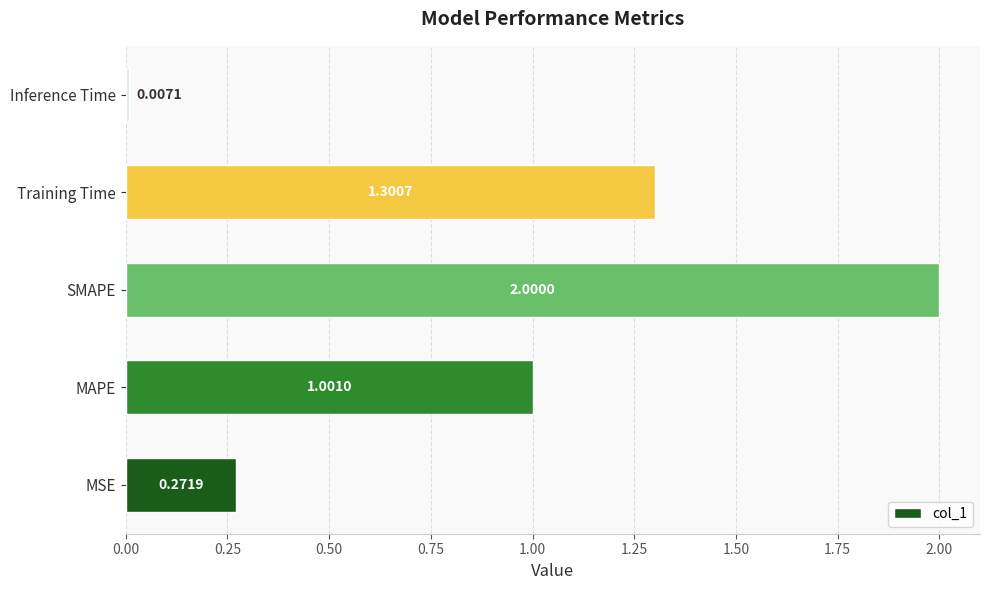

List the labels in order of value, smallest first.

Inference Time, MSE, MAPE, Training Time, SMAPE